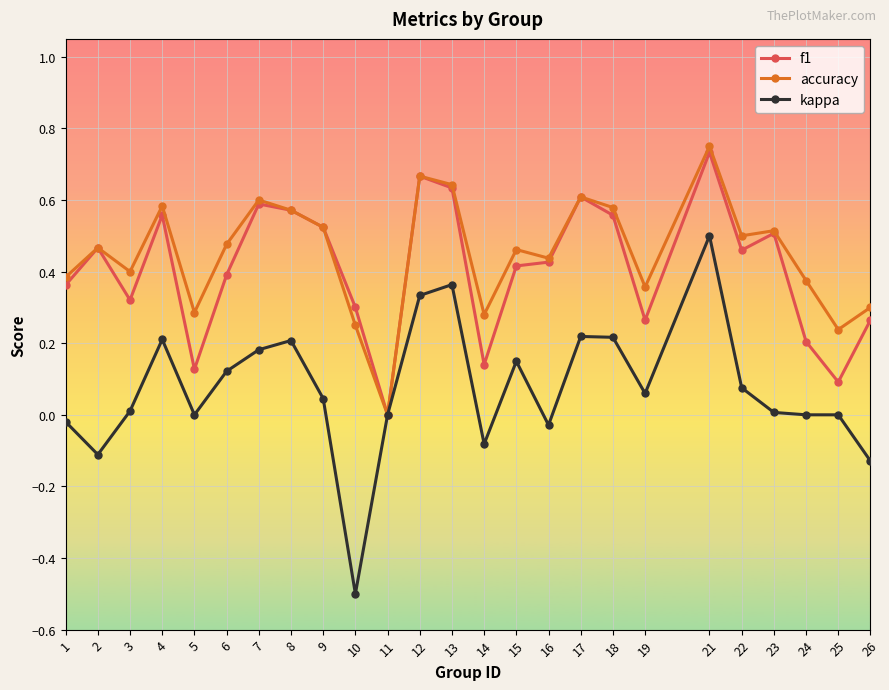

True or false: accuracy has more than 2 interior local peaks.

True